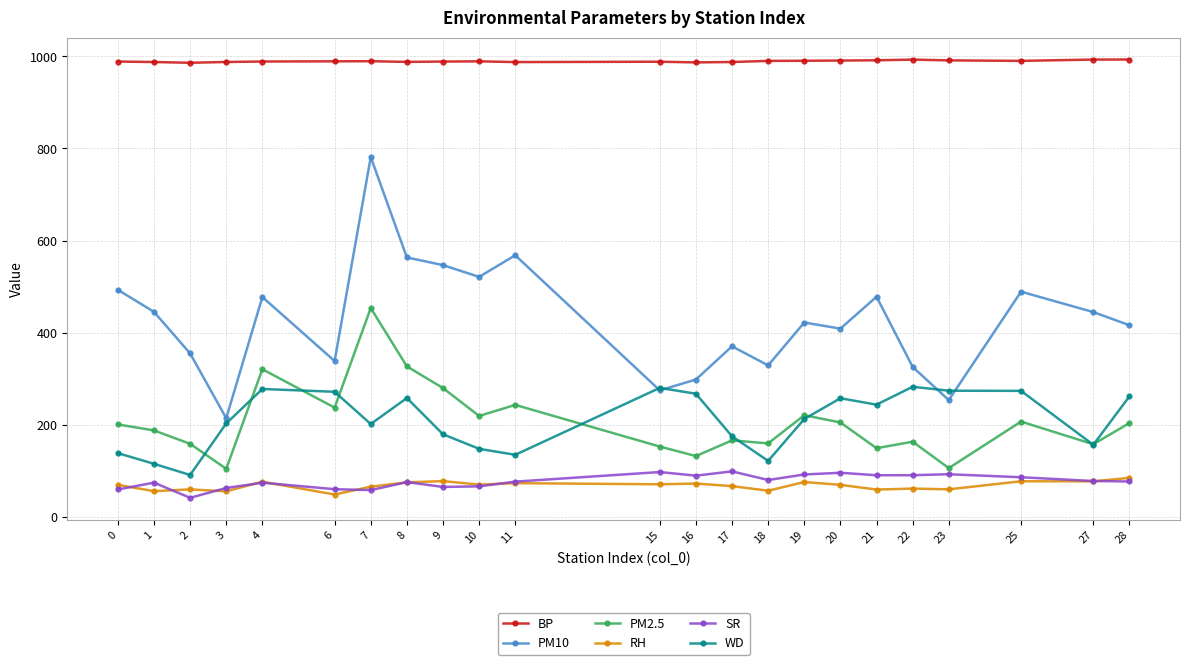

True or false: WD and RH intersect in this chart.

False